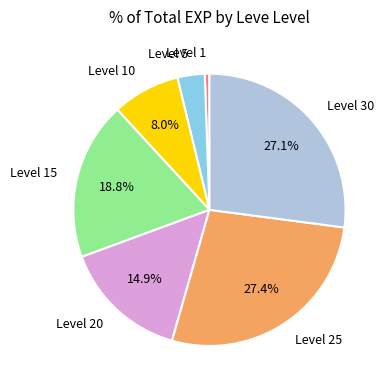

Is Level 25 the majority of the pie?

No